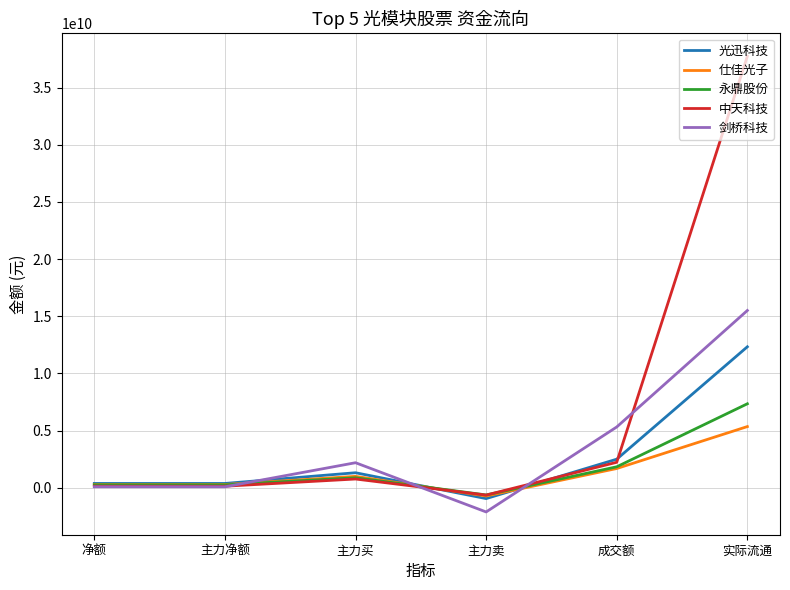

True or false: 剑桥科技 and 光迅科技 cross at least once.

True